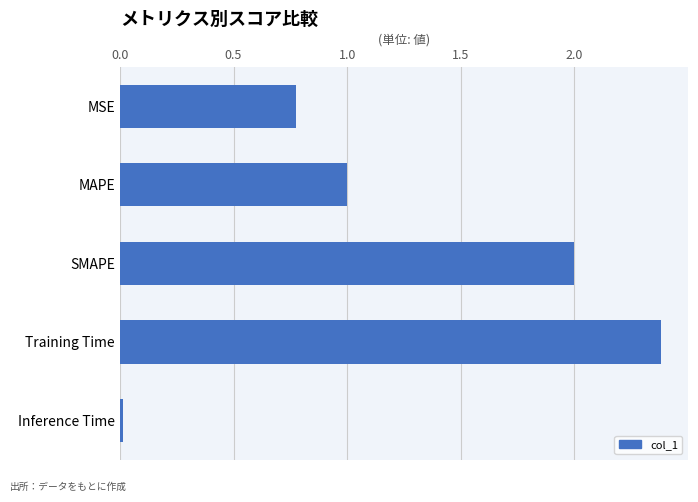

Which category has the highest value across all series?

Training Time